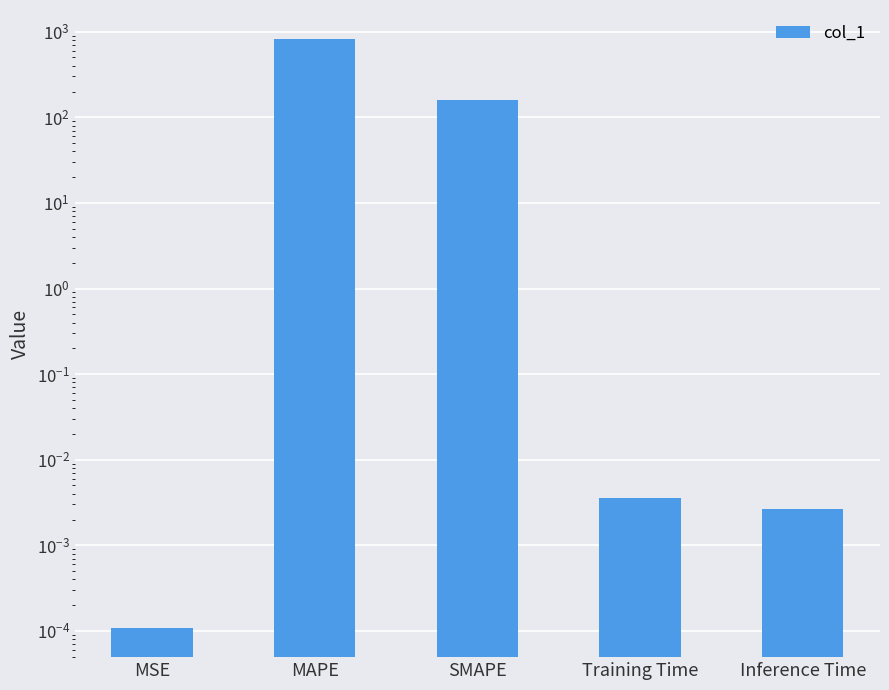

What is the average value?

194.6